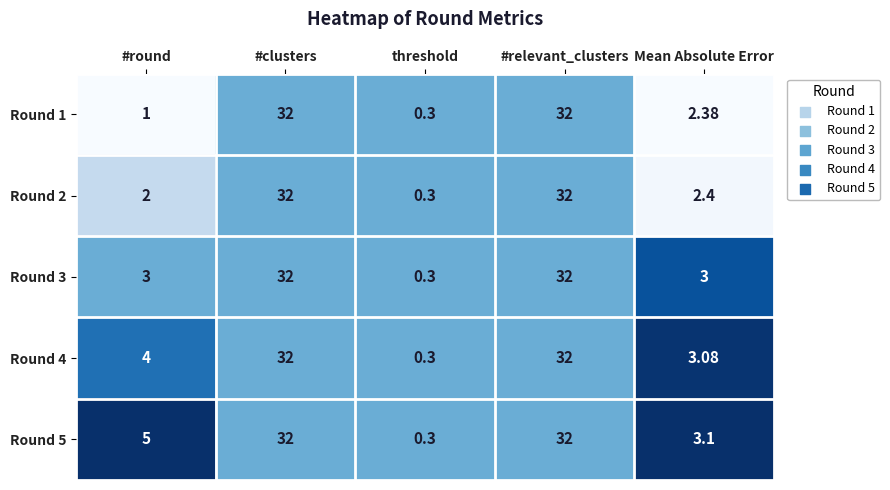

Count the number of categories in the chart.

5